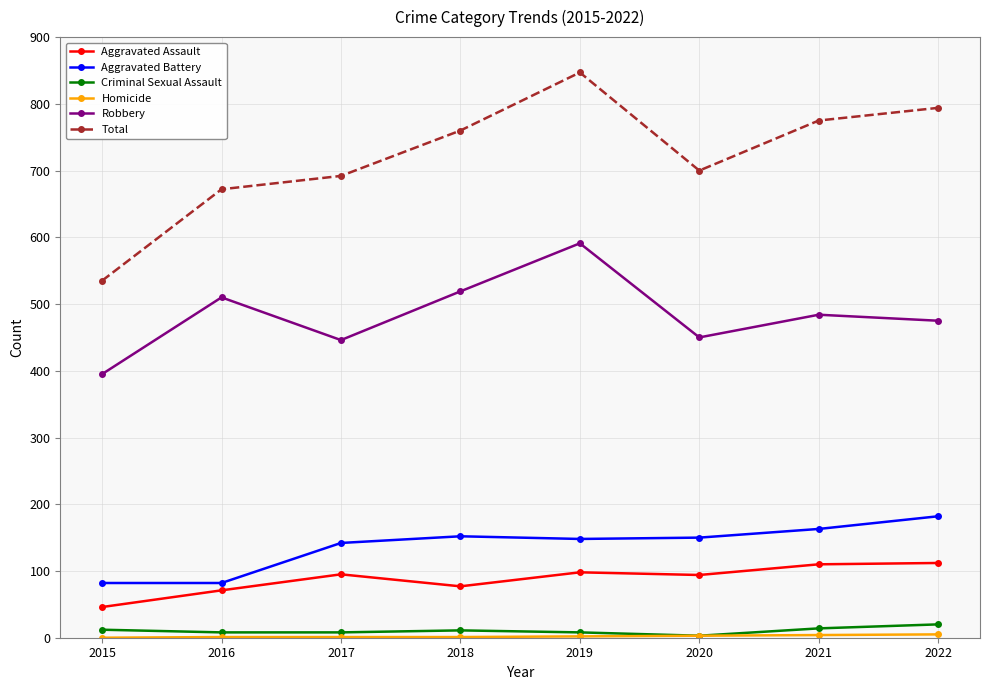

Does the chart display data point markers on the line(s)?

Yes